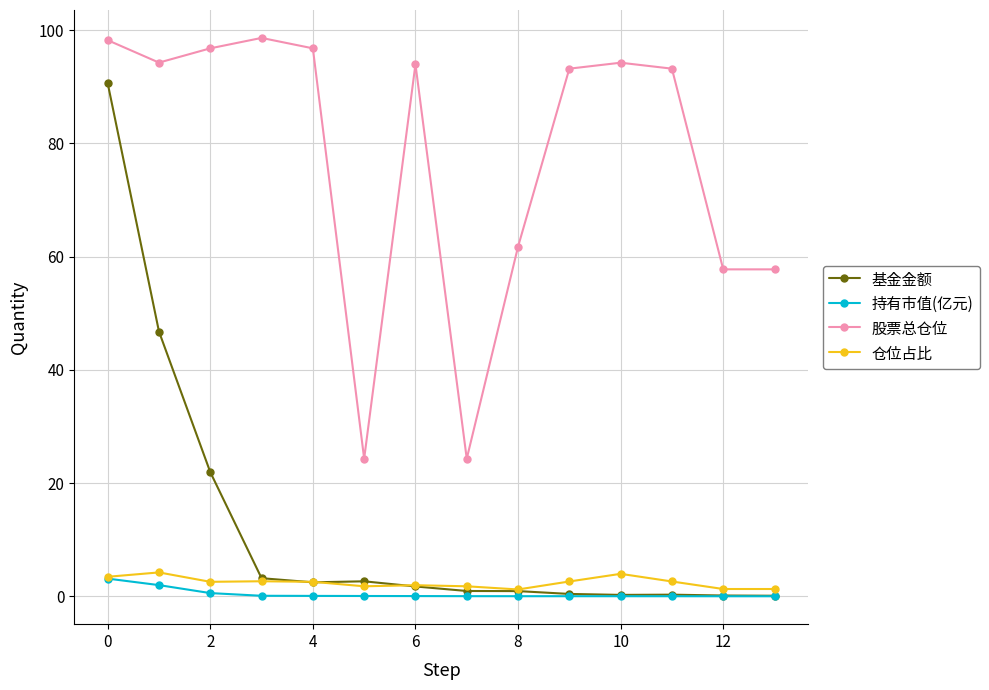

True or false: 基金金额 has more than 1 interior local peaks.

True